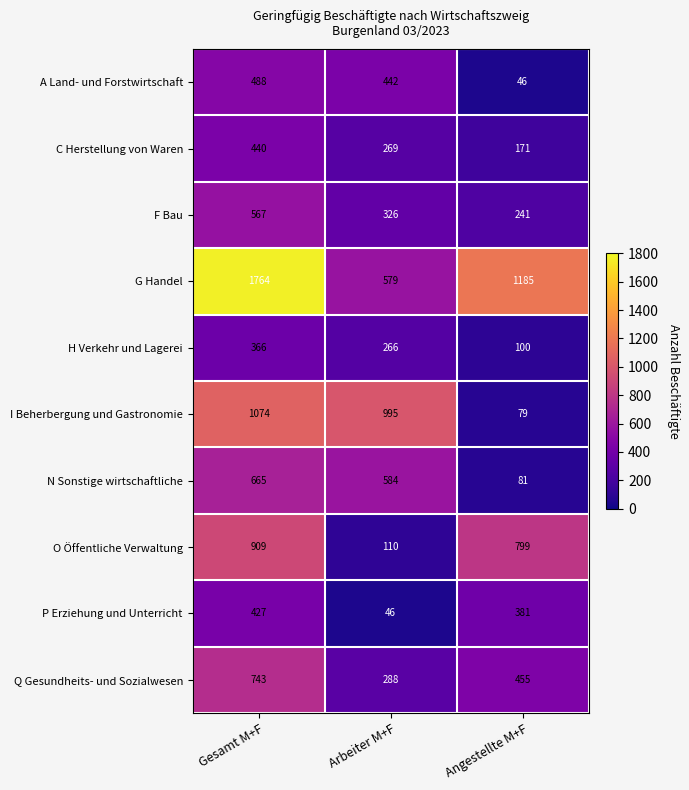

Count the number of data series in this chart.

10